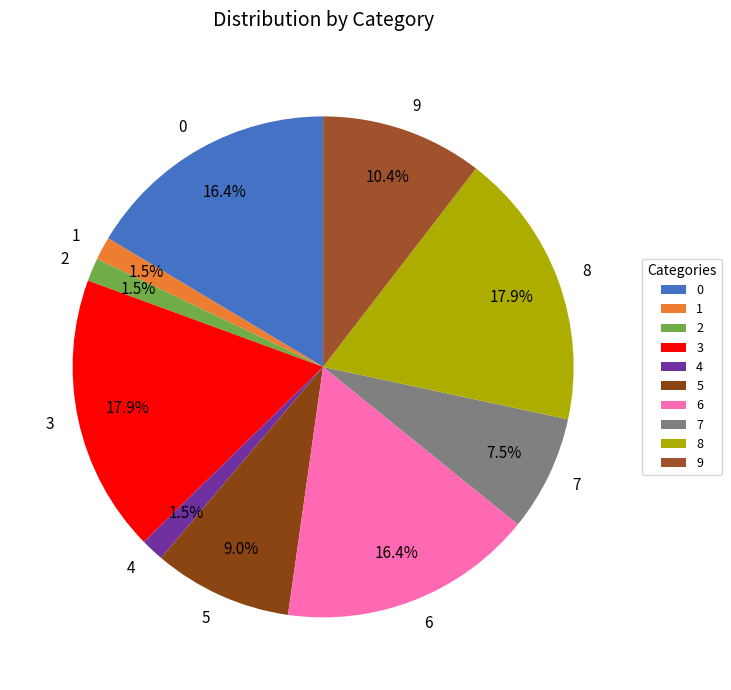

Is the sum of 8 and 5 greater than half?

No